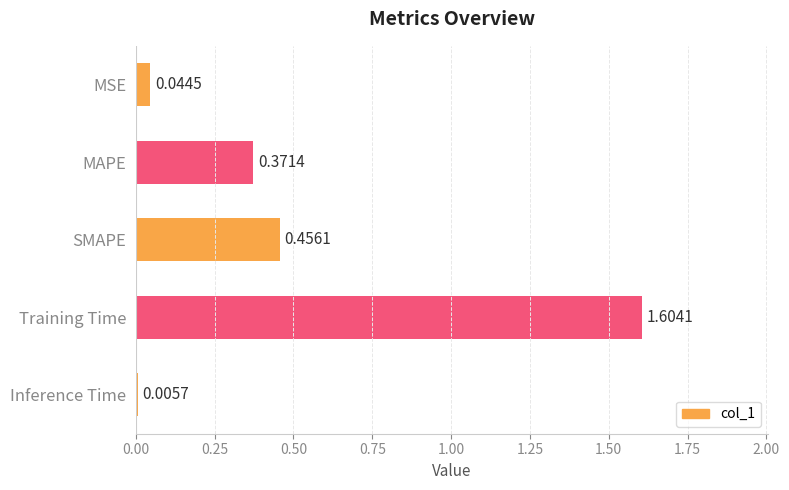

What is the change in value from MAPE to Training Time?

+1.2